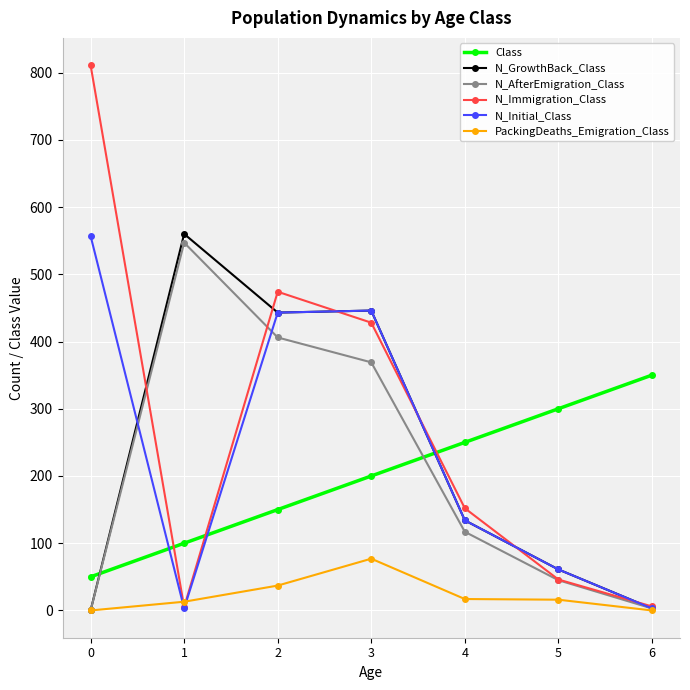

Is the value of Class at 6 greater than the value of N_AfterEmigration_Class at 3?

No